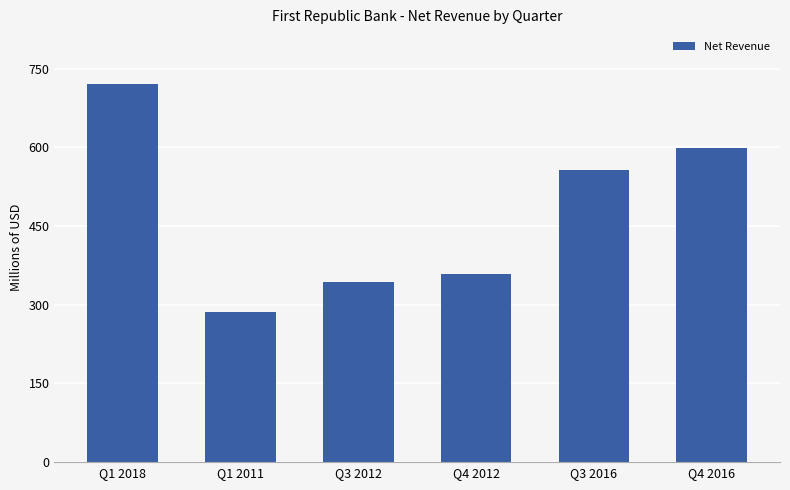

Rank the categories by value from lowest to highest.

Q1 2011, Q3 2012, Q4 2012, Q3 2016, Q4 2016, Q1 2018